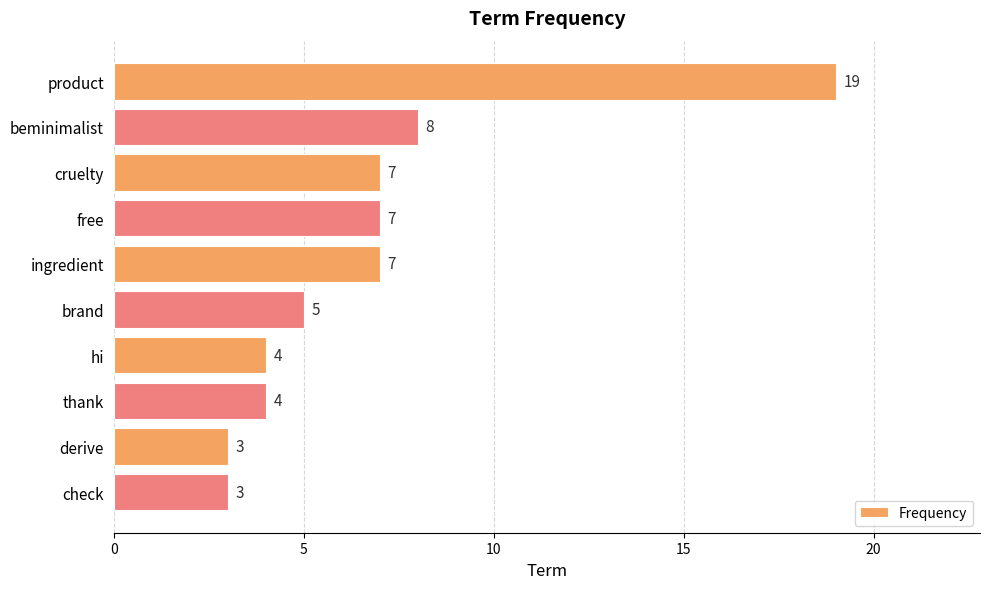

True or false: the data shows 3 at brand.

False